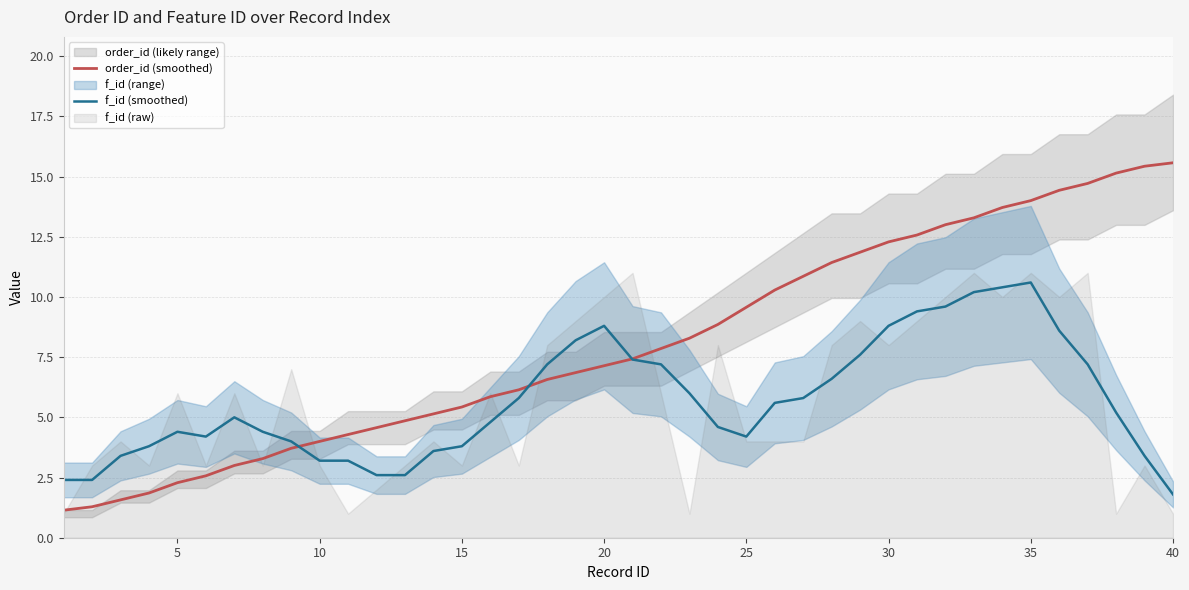

At which label does f_id (smoothed) reach its peak?

35